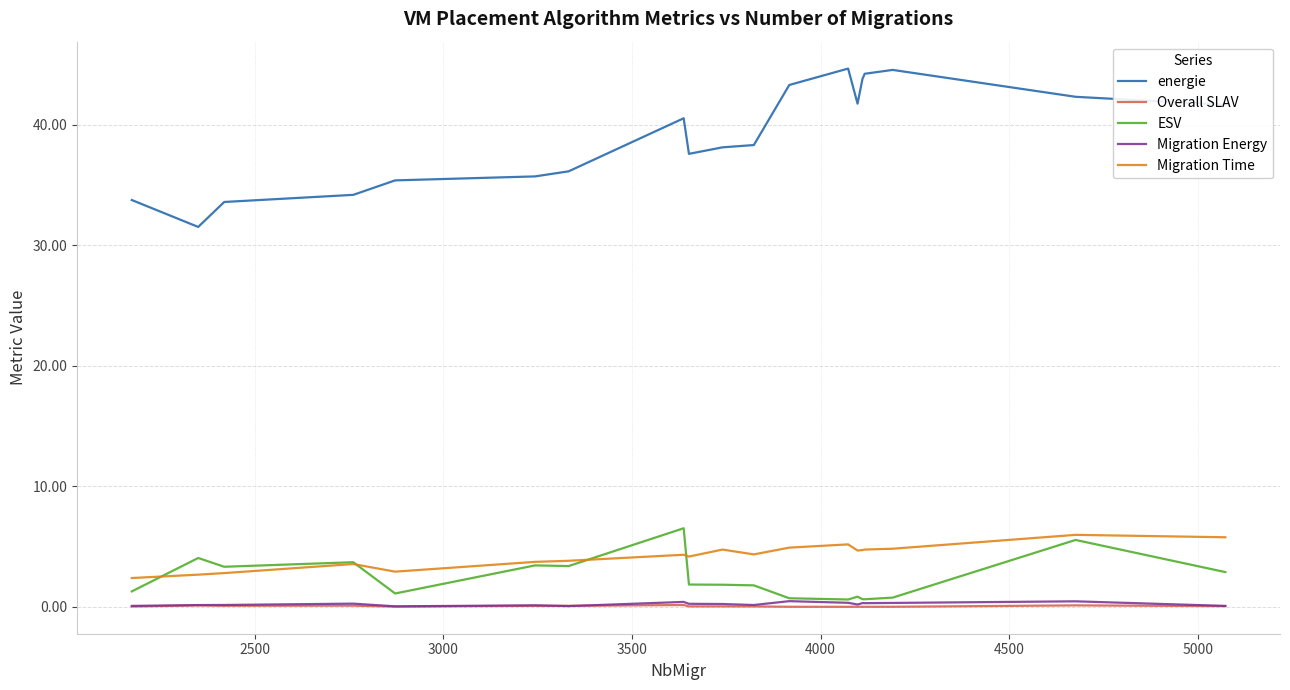

True or false: energie and ESV intersect in this chart.

False